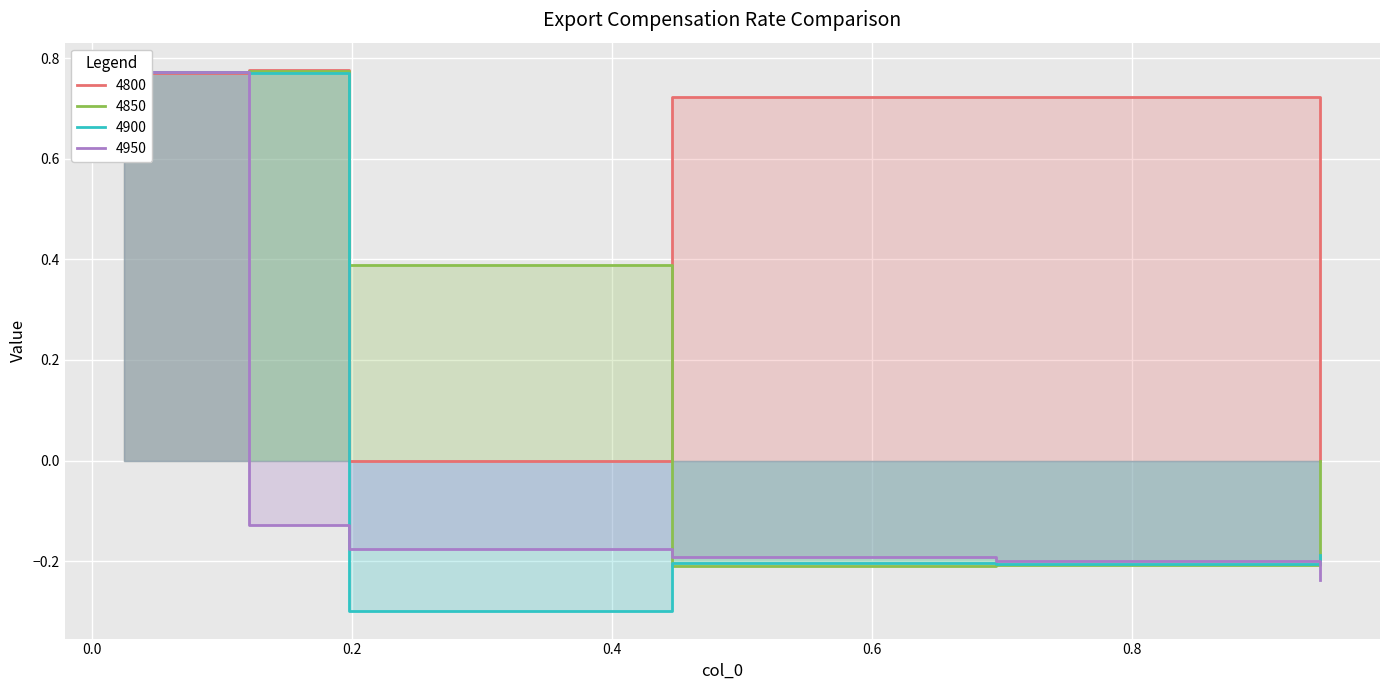

At which category does the chart reach its peak across all series?

0.1205479452054795